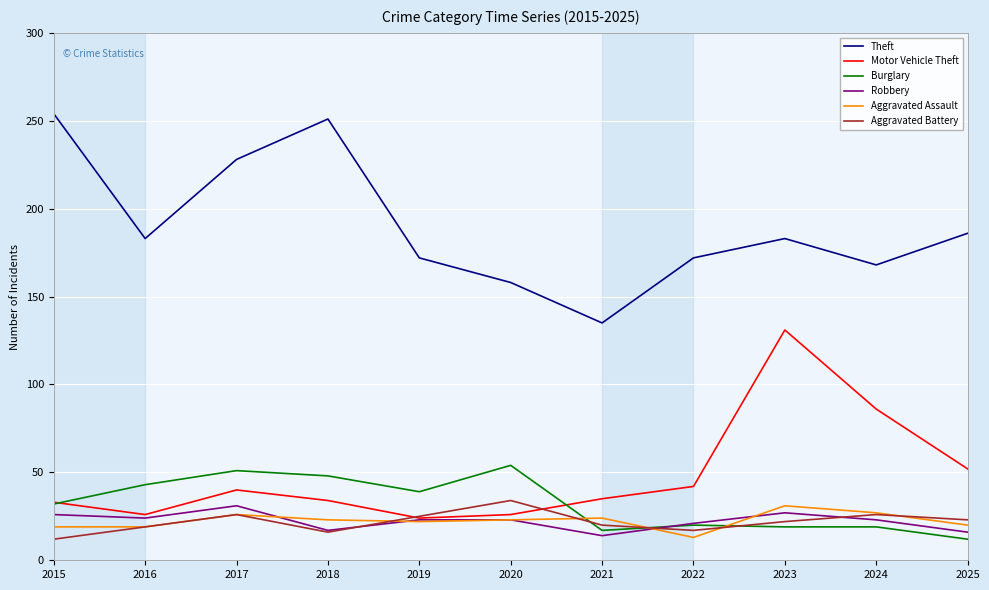

At 2025, list the series in order from largest to smallest.

Theft, Motor Vehicle Theft, Aggravated Battery, Aggravated Assault, Robbery, Burglary